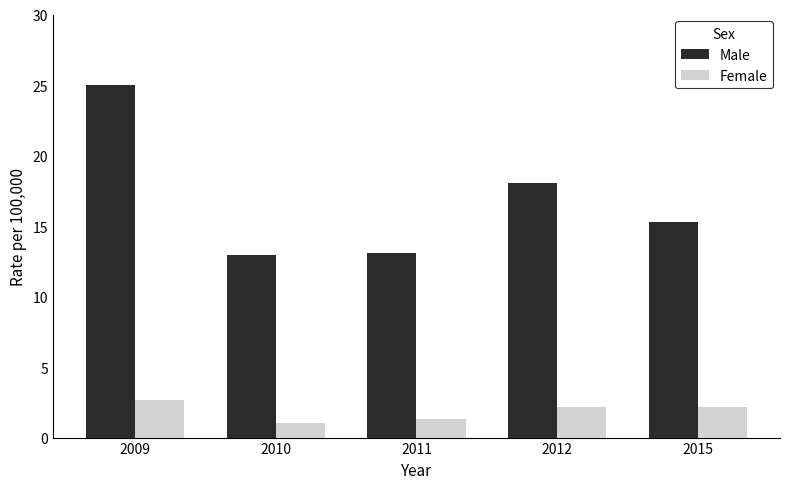

Which series has the largest total across all categories?

Male